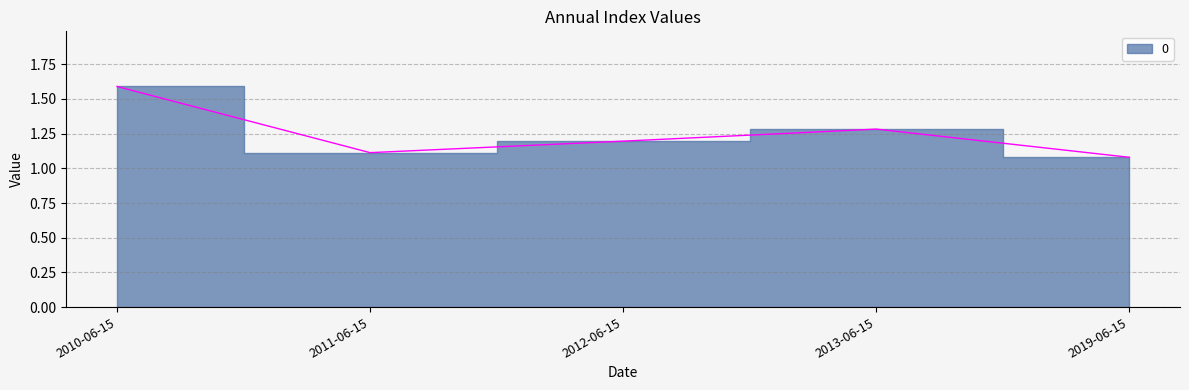

What is the approximate value at 2011-06-15?

1.1